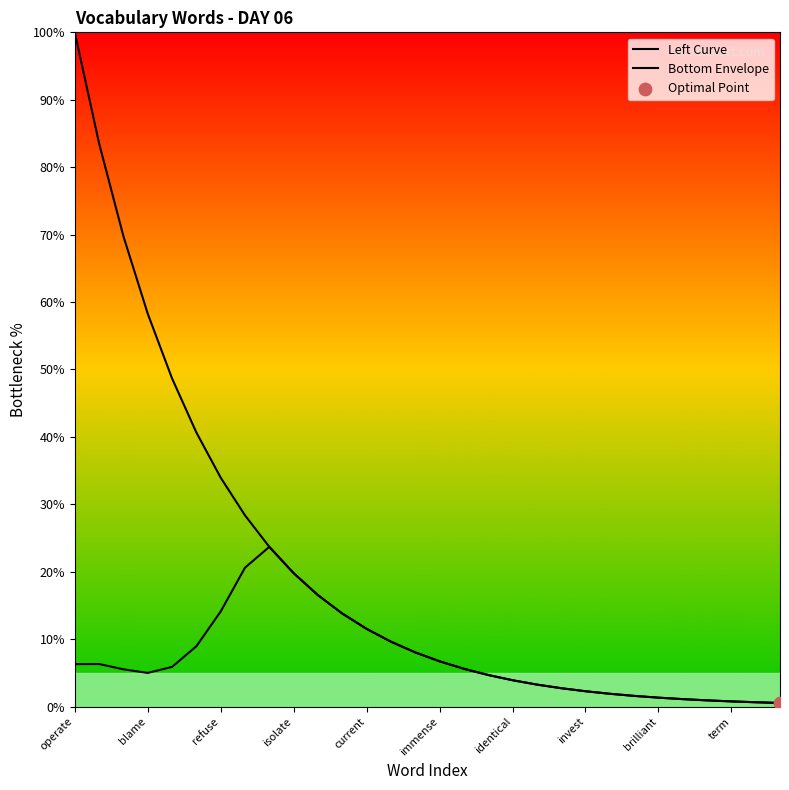

Which series reaches the minimum Y coordinate?

Left Curve